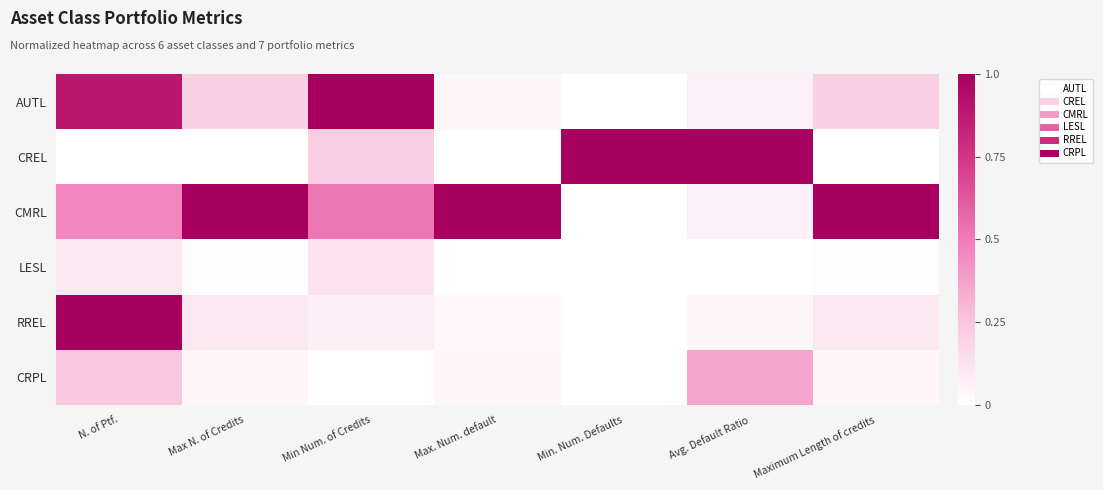

What is the total value across all series at Min. Num. Defaults?

1.0